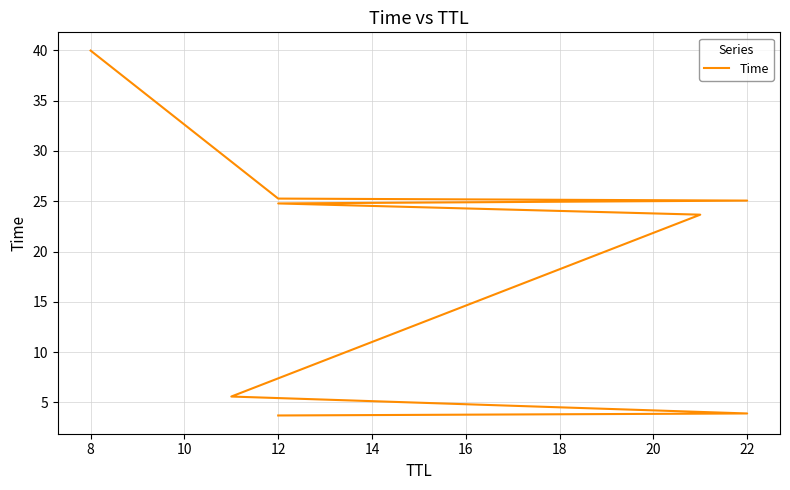

What is the change in value from 12 to 22?

+0.2